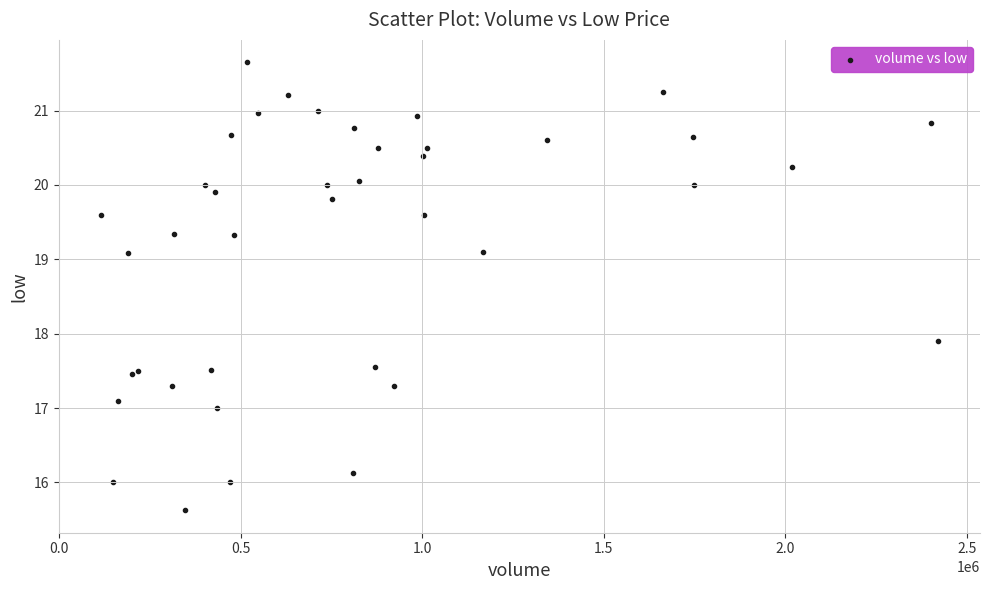

What Y value in the scatter plot is closest to 18?

17.9